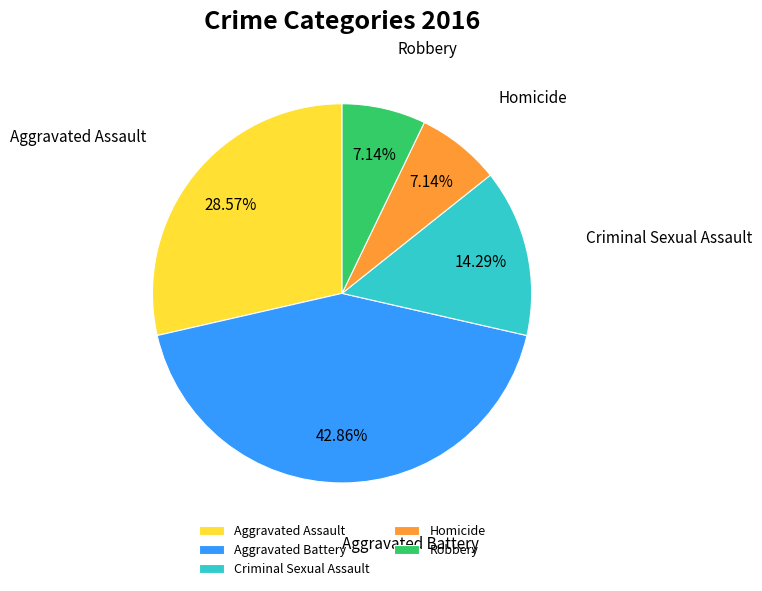

Between Criminal Sexual Assault and Homicide, which is larger?

Criminal Sexual Assault